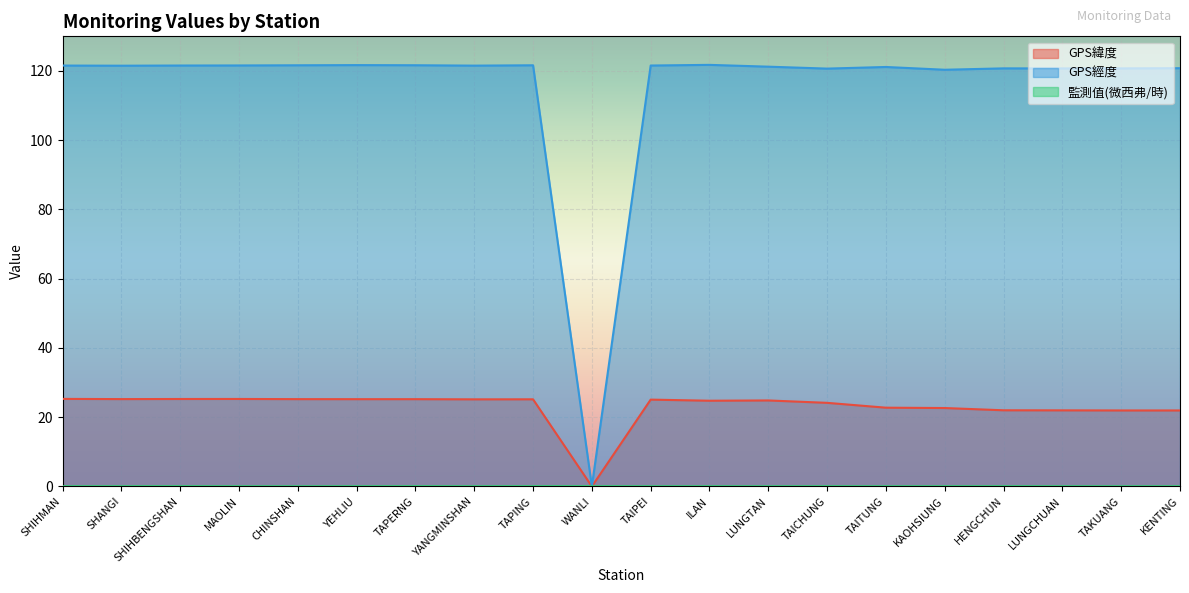

At which category does GPS經度 reach its first local valley?

SHANGI